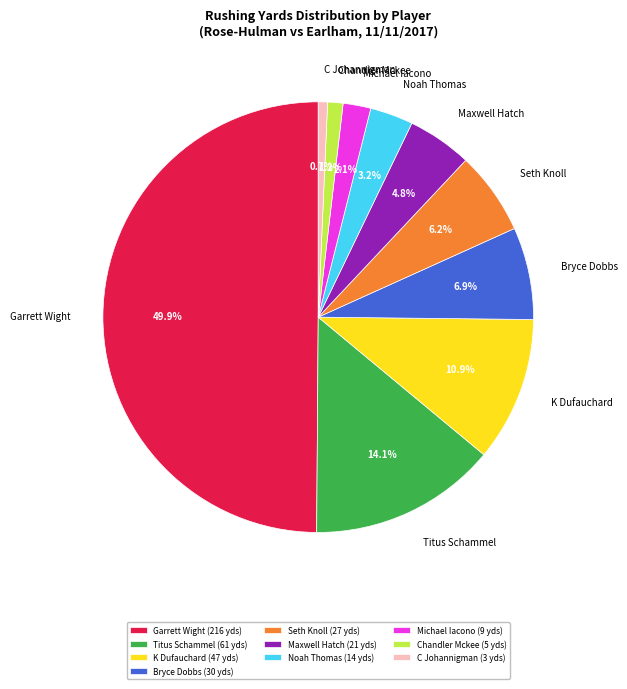

True or false: Noah Thomas accounts for 12% of the total.

False